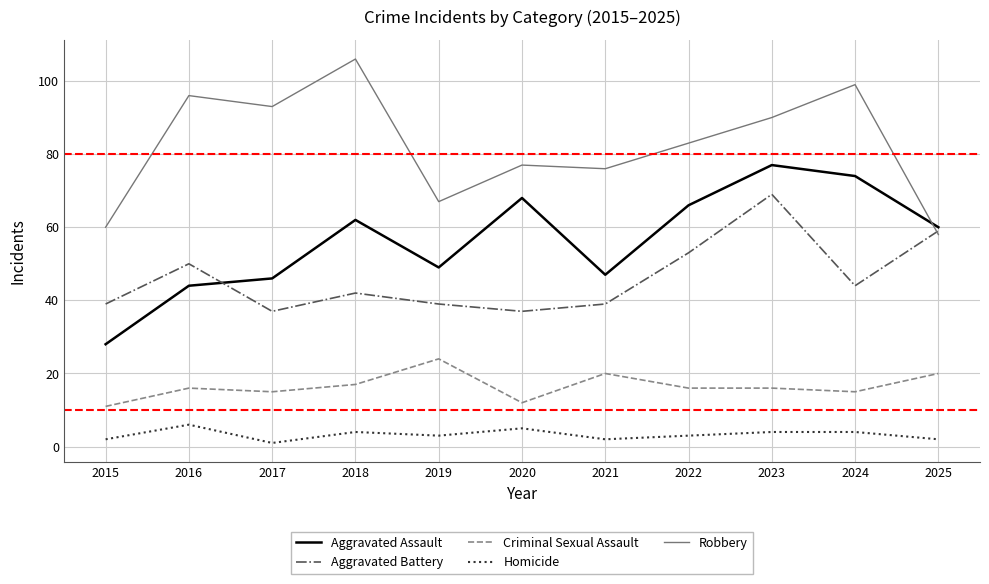

At how many categories does at least one series exceed 11?

11